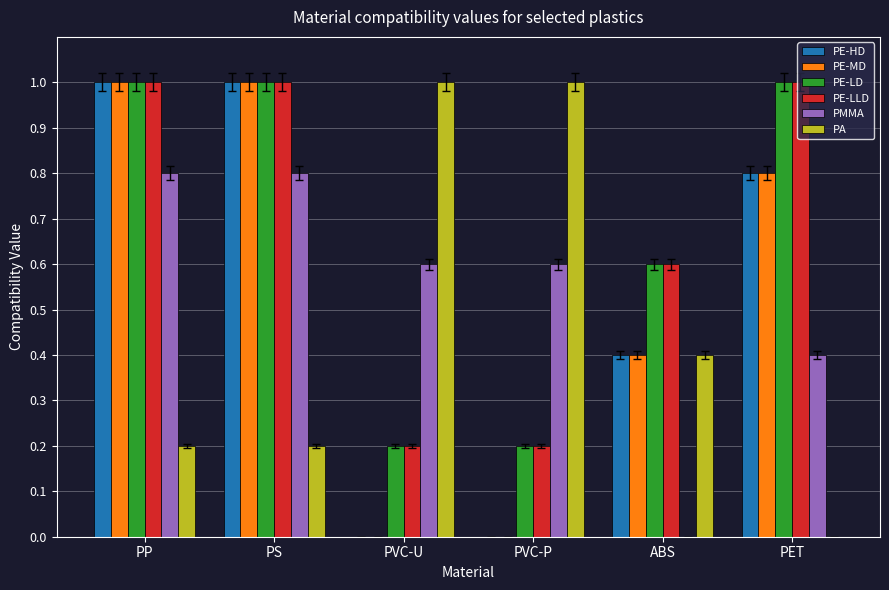

Reading right to left, extract all data points from this chart.

PE-HD: 0.8	0.4	0.0	0.0	1.0	1.0
PE-MD: 0.8	0.4	0.0	0.0	1.0	1.0
PE-LD: 1.0	0.6	0.2	0.2	1.0	1.0
PE-LLD: 1.0	0.6	0.2	0.2	1.0	1.0
PMMA: 0.4	0.0	0.6	0.6	0.8	0.8
PA: 0.0	0.4	1.0	1.0	0.2	0.2